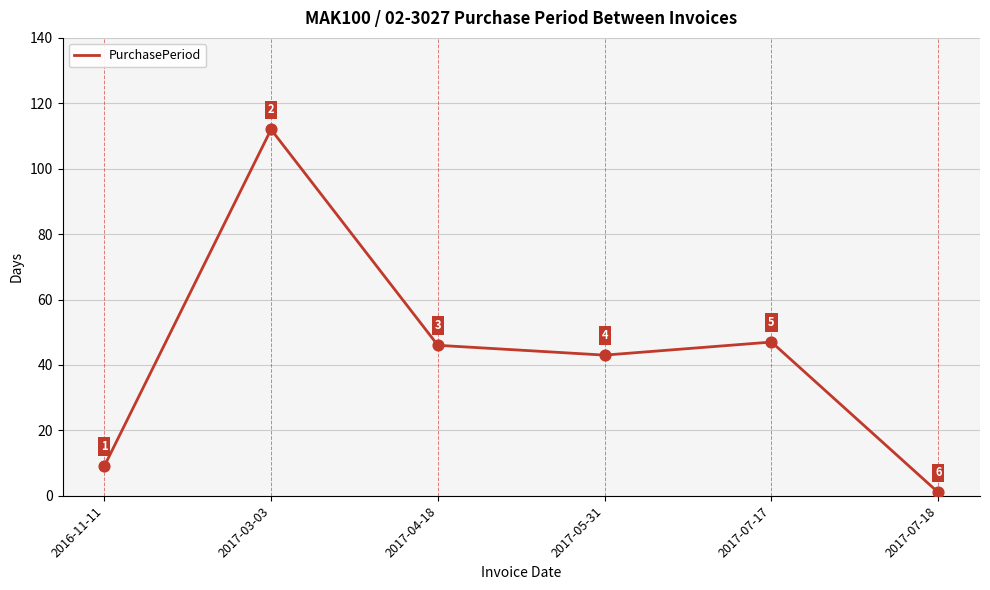

Between 2017-04-18 and 2017-05-31, which is larger?

2017-04-18